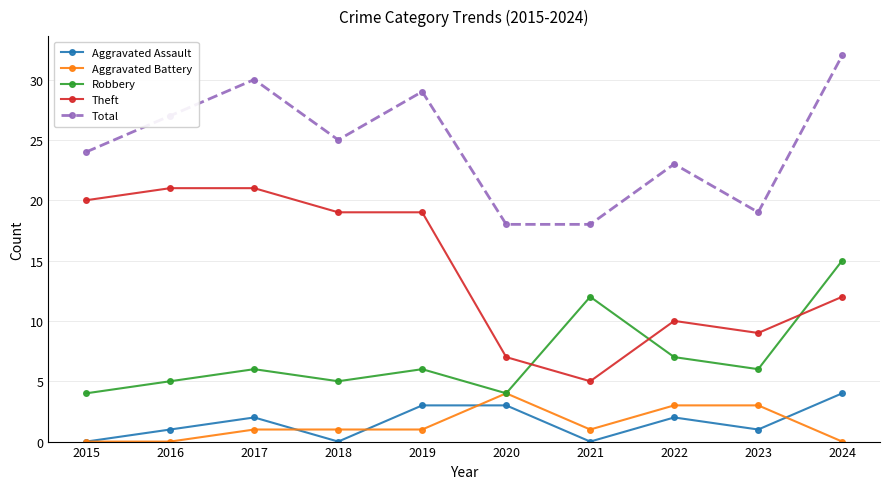

Is the value of Total at 2024 greater than the value of Aggravated Battery at 2021?

Yes